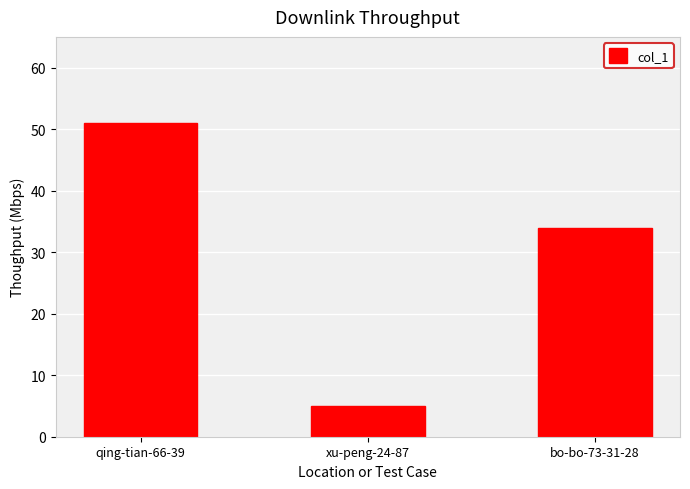

Is it true that the value at bo-bo-73-31-28 is 54?

False